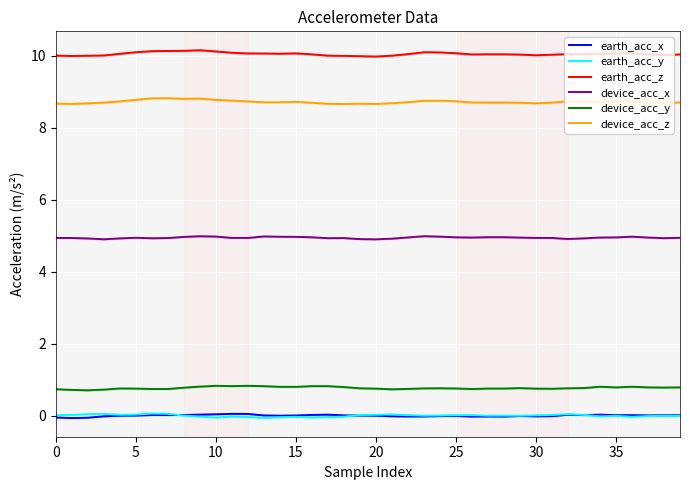

The device_acc_x series shows 4.9 at 20. True or false?

True